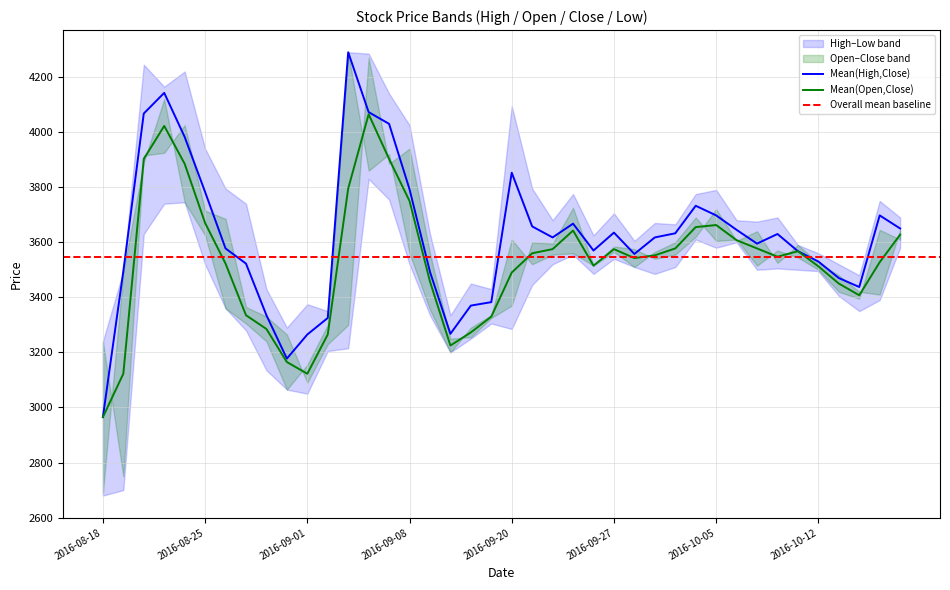

At which label does High first exceed 3680?

2016-08-22